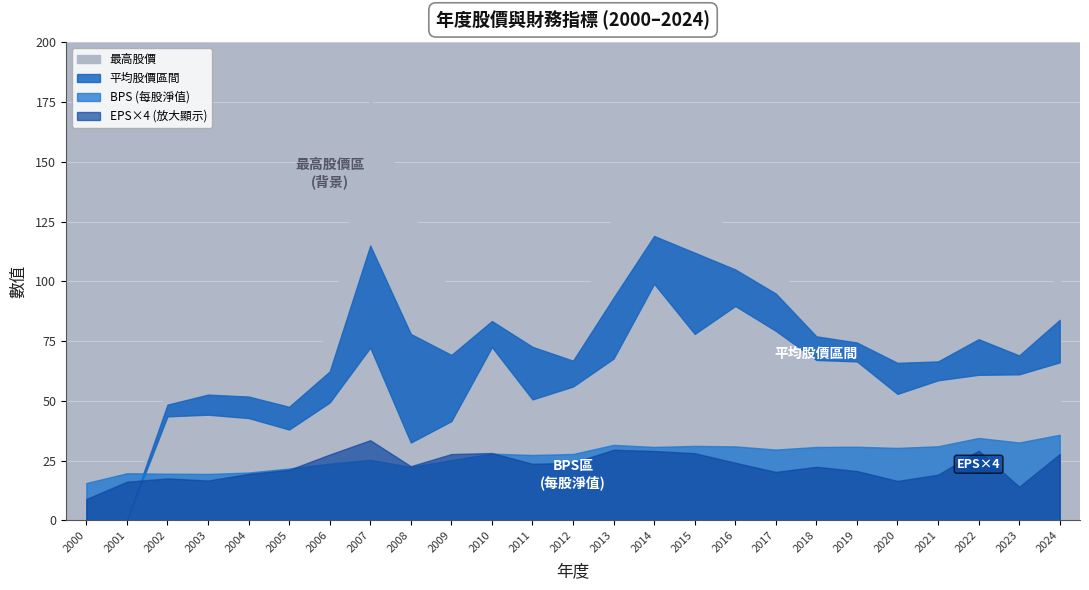

How many interior local peaks does the 平均股價 series have?

5